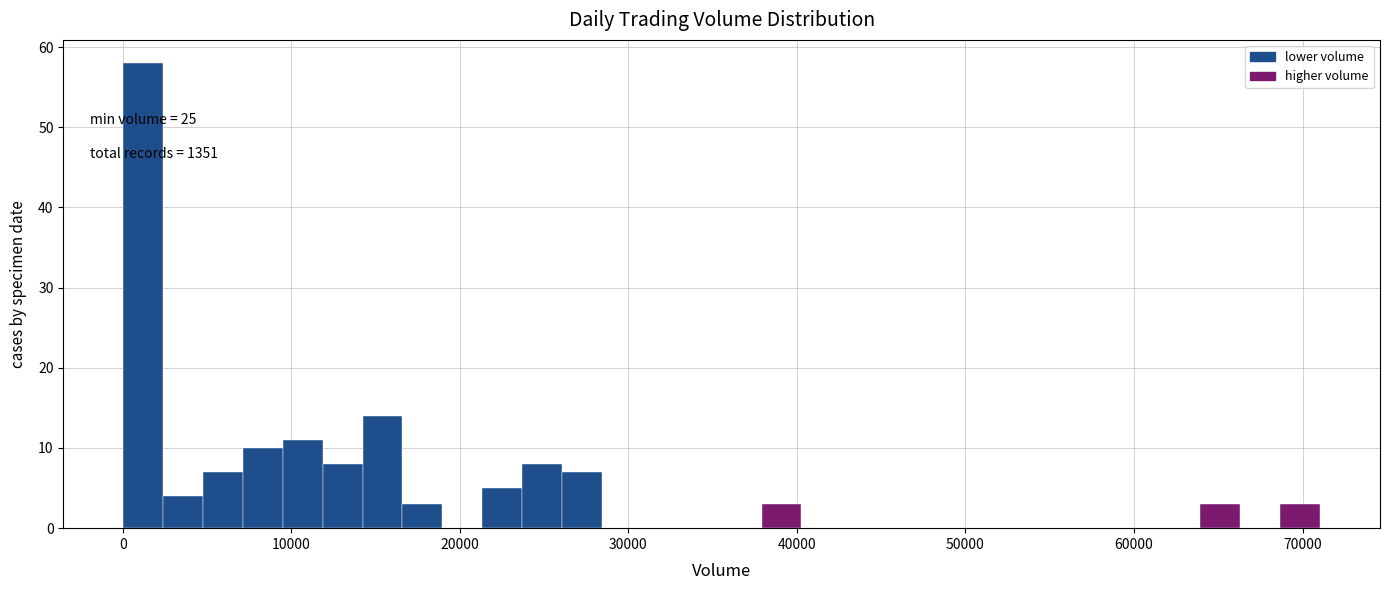

Read against the x-axis, roughly where is the centre of the tallest bar?

1000